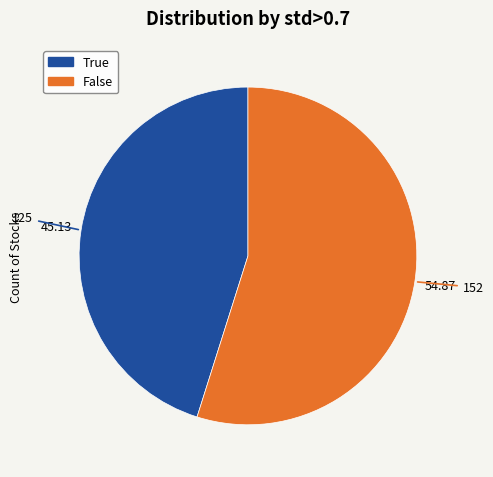

Is there any slice that represents more than half of the pie?

Yes